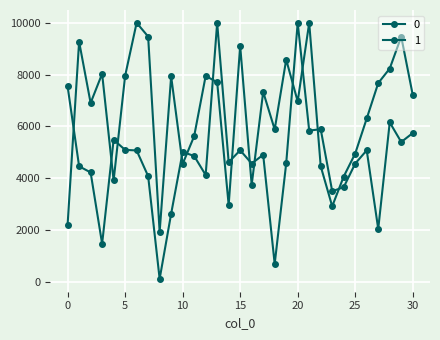

In 0, how many points are higher than both neighbors (excluding endpoints)?

10